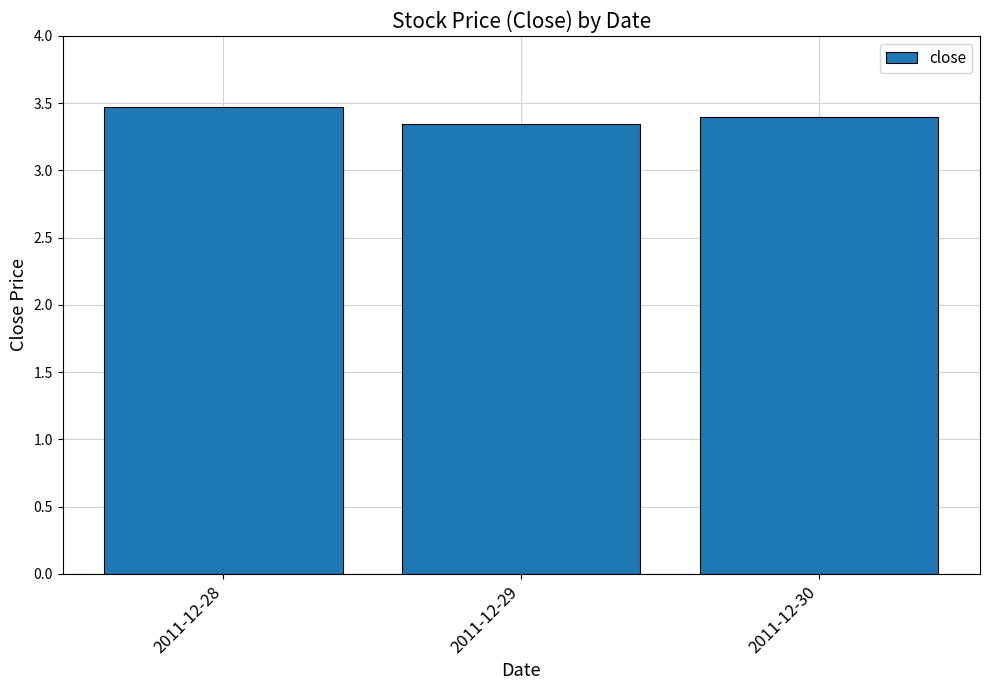

True or false: the data shows 3.4 at 2011-12-30.

True